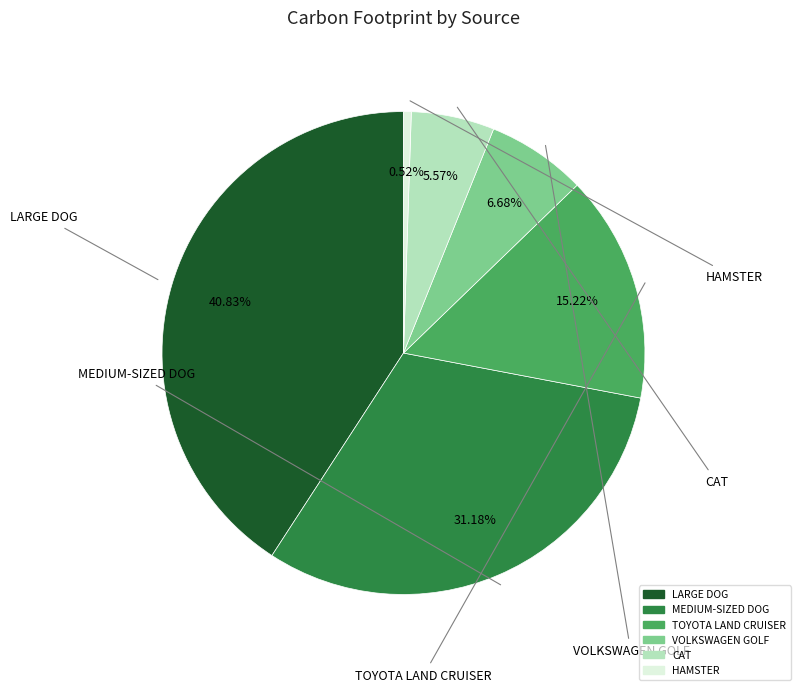

Which category has the biggest portion of the pie?

LARGE DOG